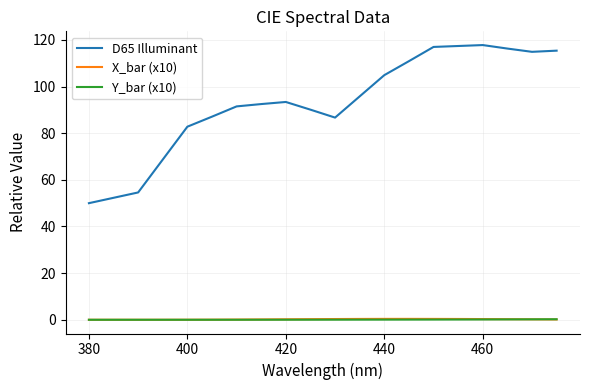

Which series has the widest spread of values?

D65 Illuminant